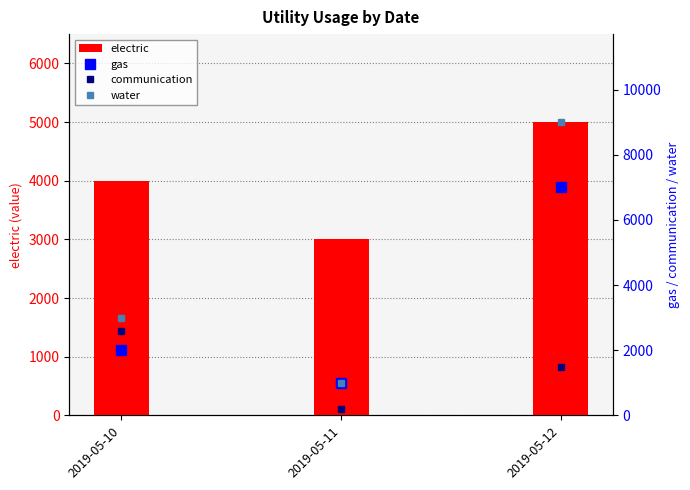

What are all the series names shown in the legend?

electric, gas, communication, water